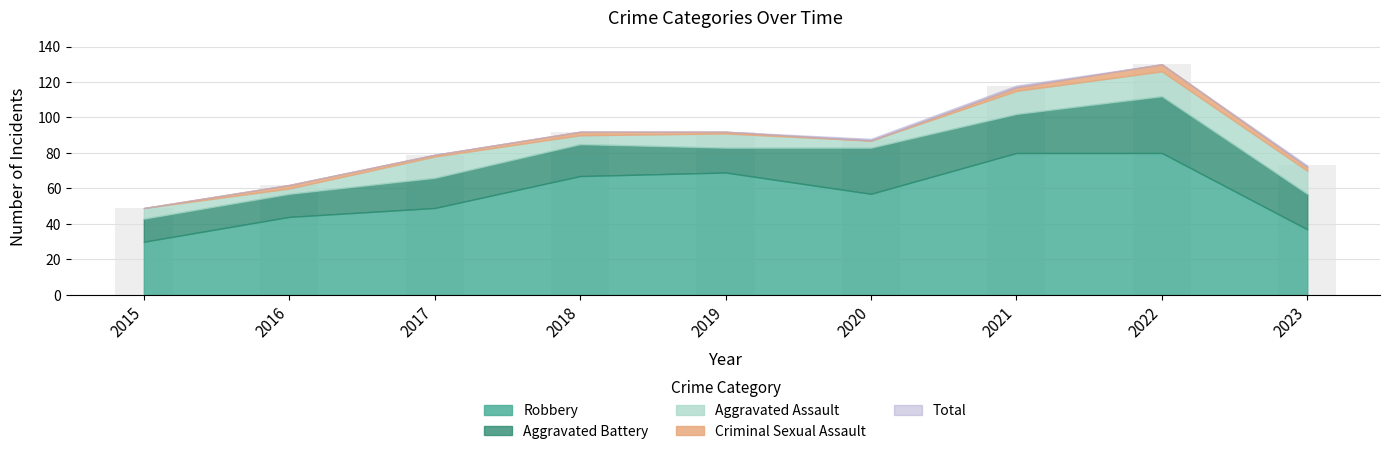

What is the sum of all Criminal Sexual Assault values?

14